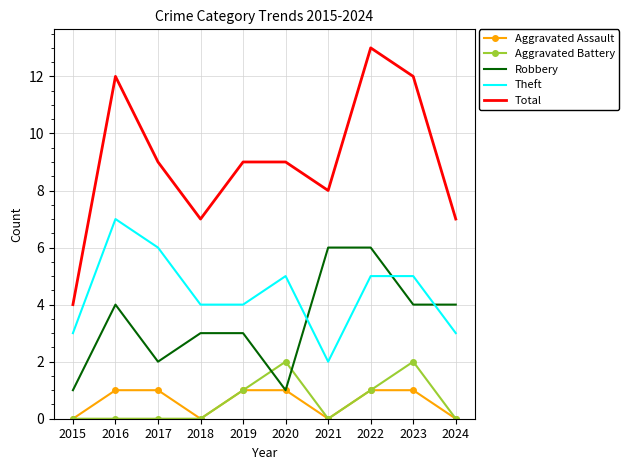

At which category is the sum across all series the highest?

2022